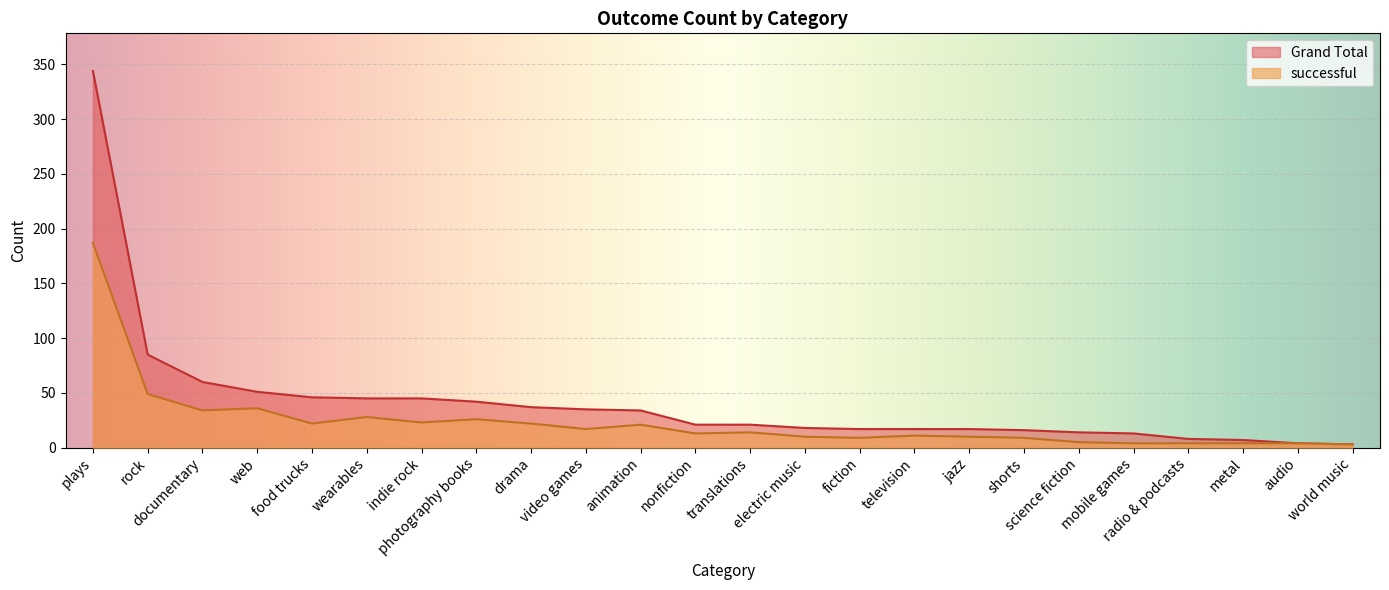

True or false: successful has a value of 5 at fiction.

False